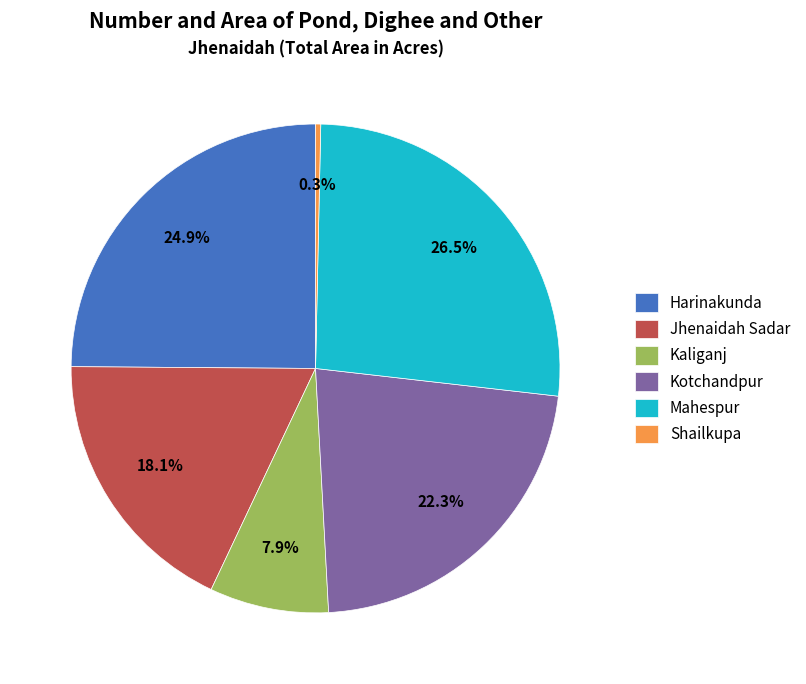

Which has a higher value, Kaliganj or Harinakunda?

Harinakunda